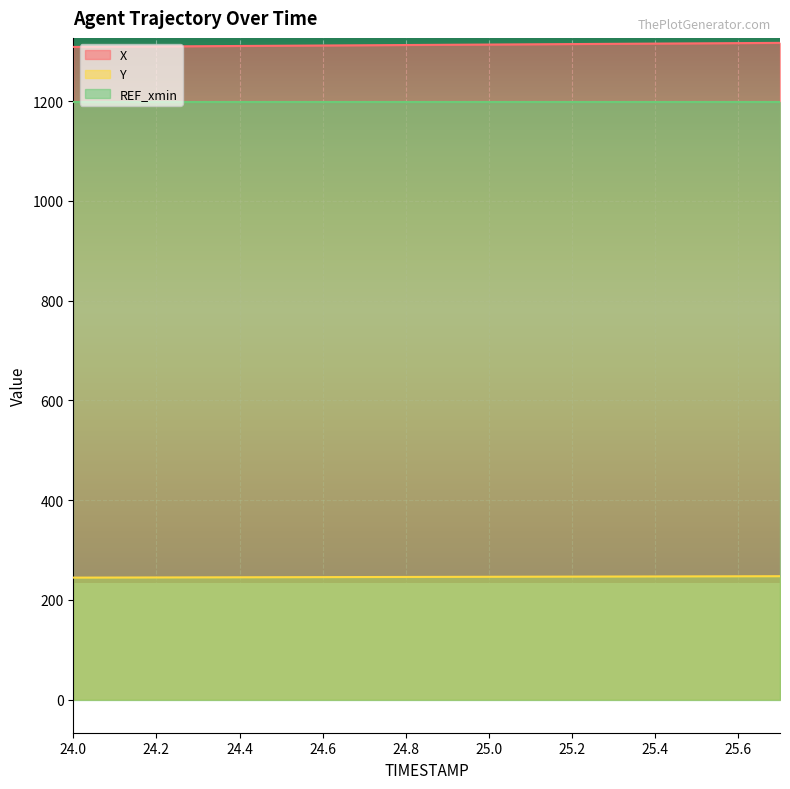

What is the difference between the second highest and second lowest values in the X series?

7.2